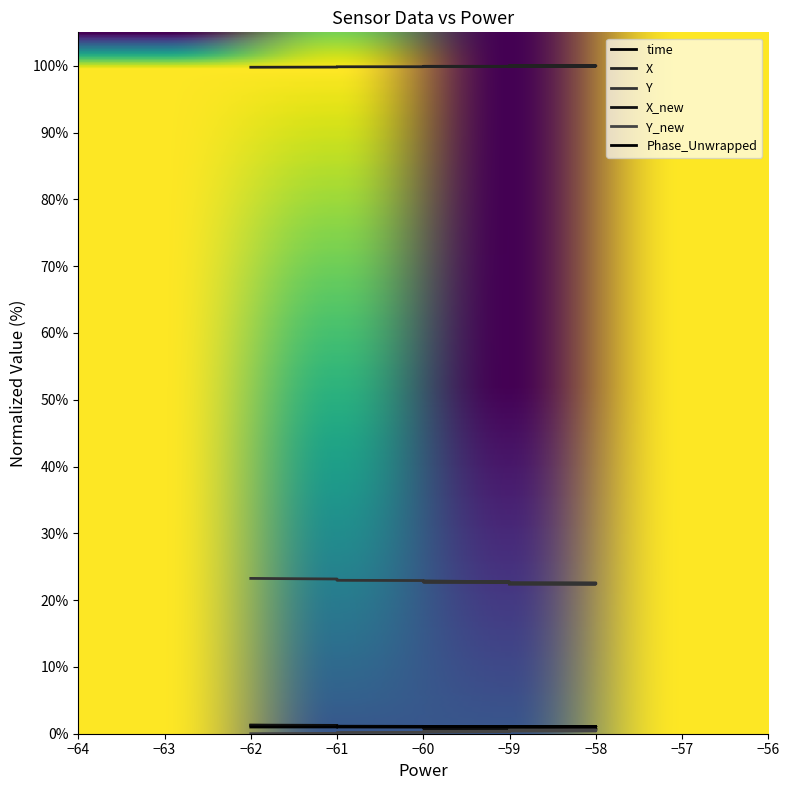

What is the value of the Y point at the 6th from the left?

22.6